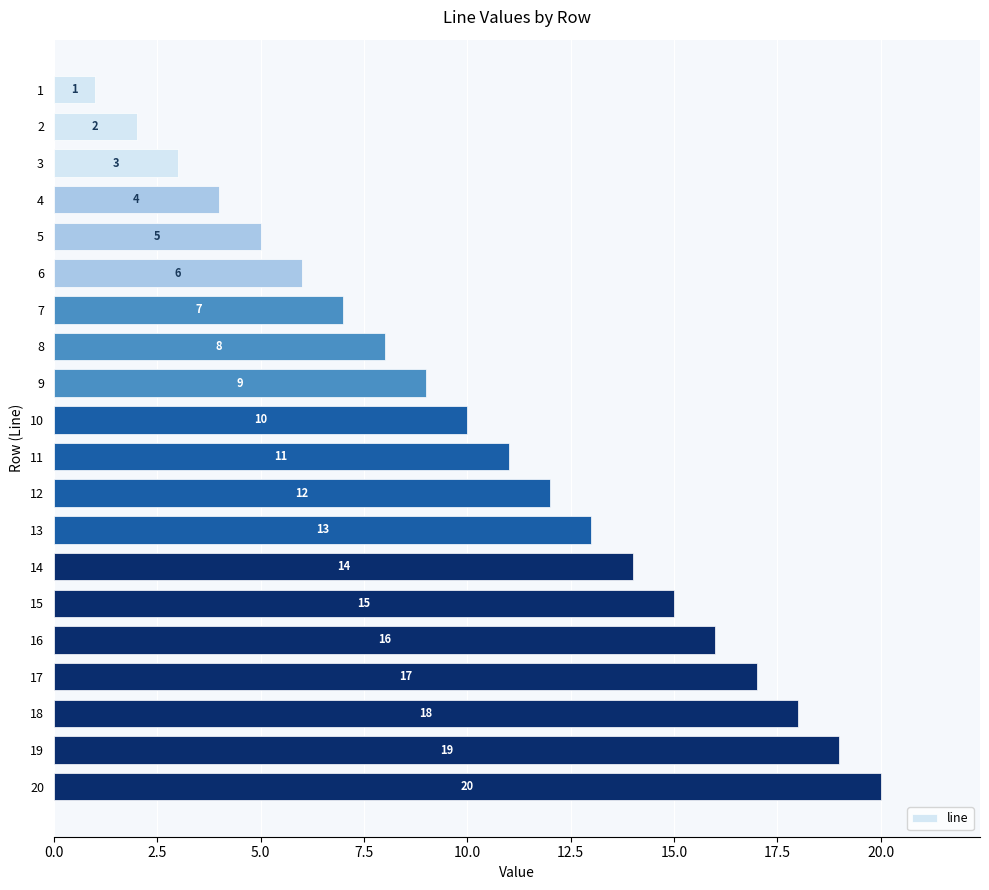

What is the value of the 16th bar from the top?

16